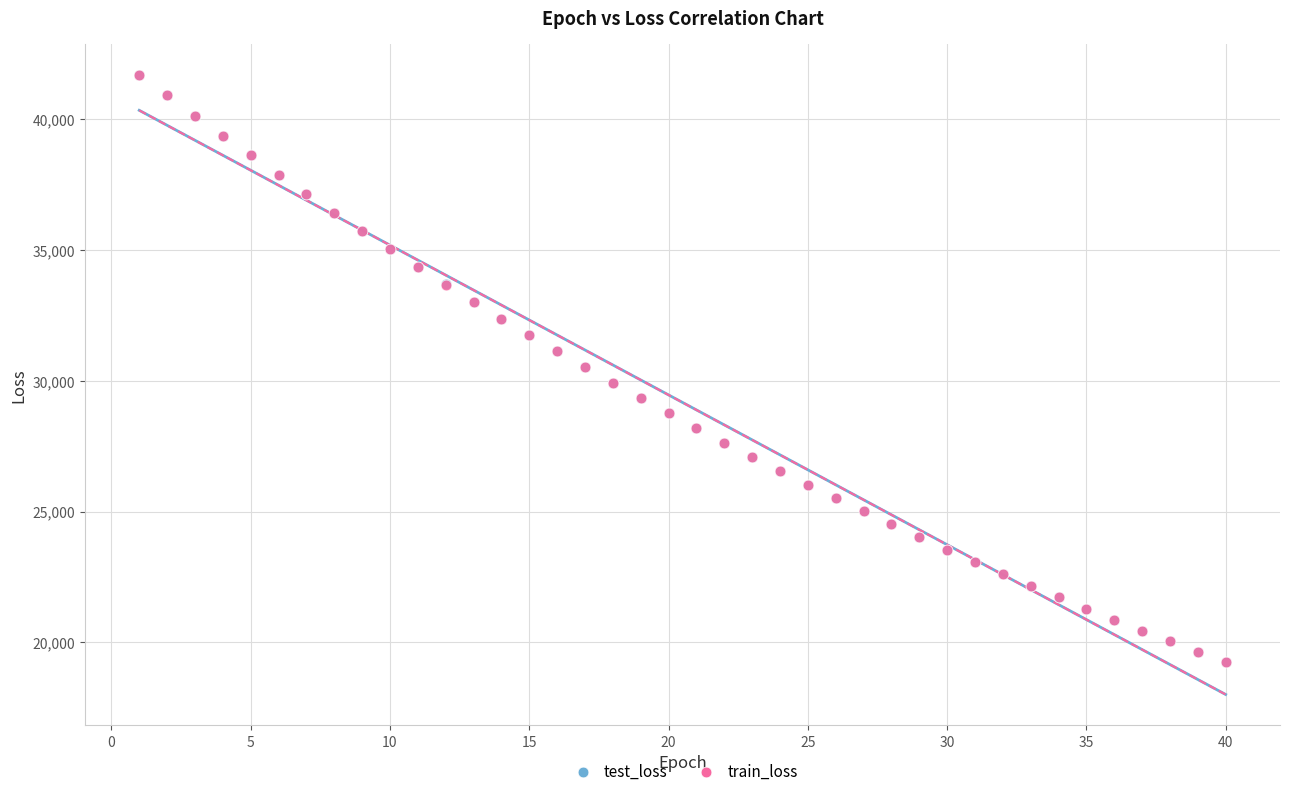

What are all the series names shown in the legend?

test_loss, train_loss